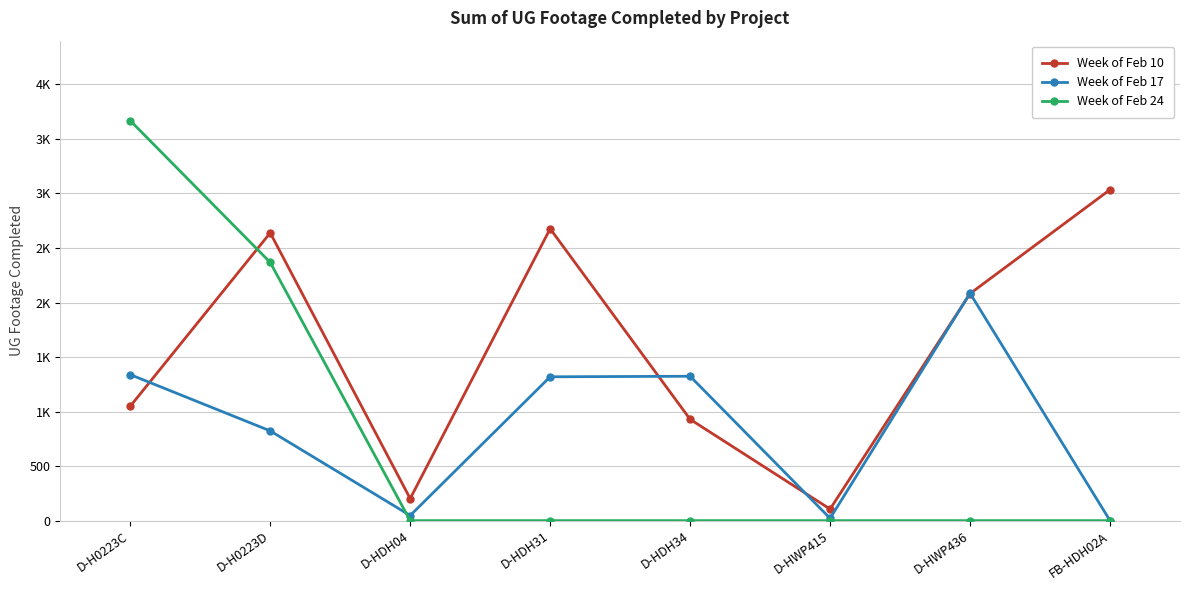

How many interior local valleys does the Week of Feb 17 series have?

2